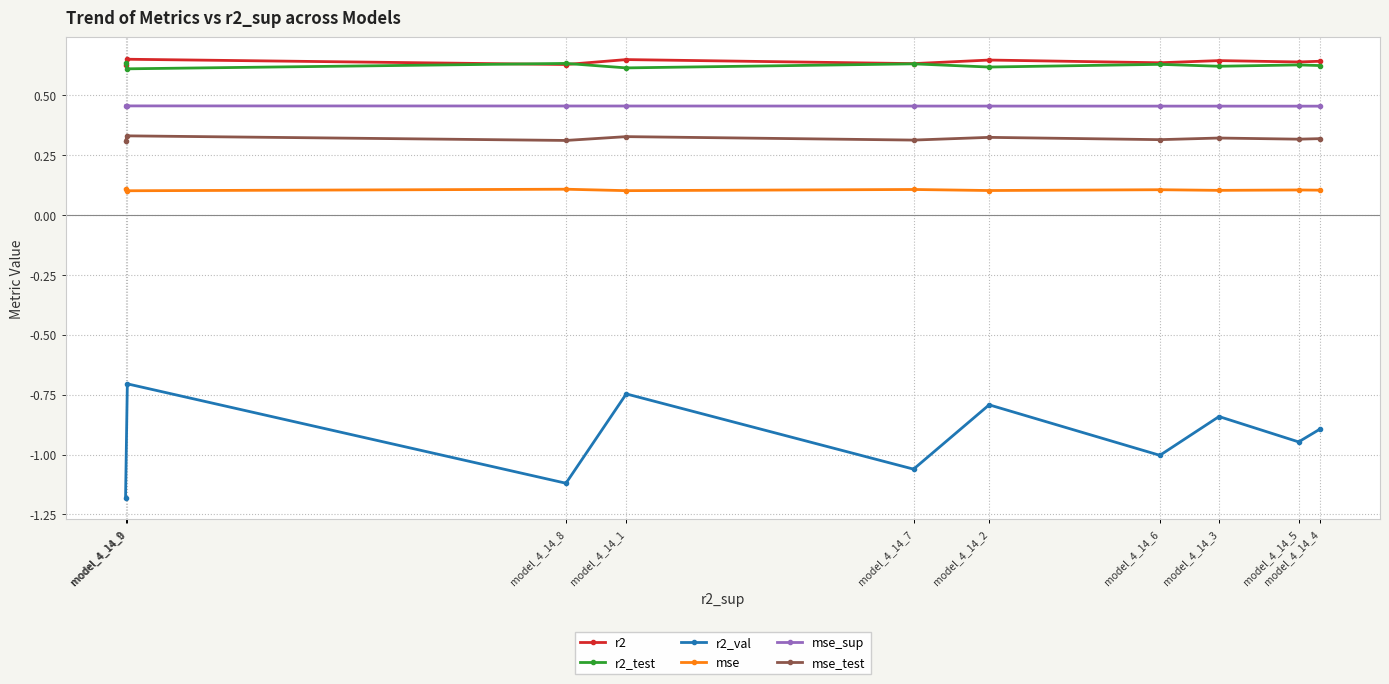

At which category is the sum across all series the highest?

model_4_14_0